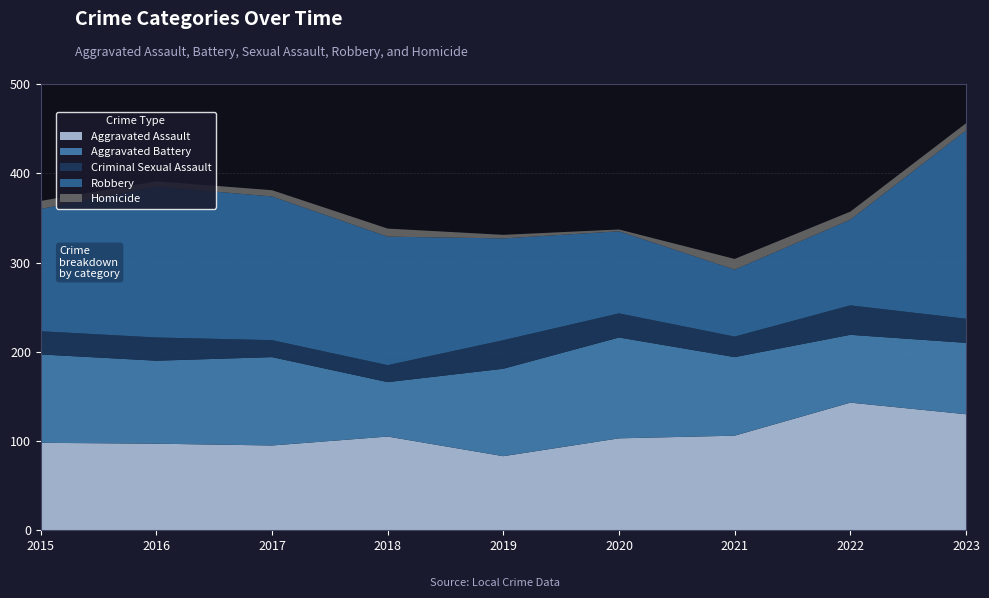

Reading right to left, extract all data points from this chart.

Aggravated Assault: 2023=130	2022=143	2021=106	2020=103	2019=83	2018=105	2017=95	2016=97	2015=98
Aggravated Battery: 2023=80	2022=76	2021=88	2020=113	2019=98	2018=61	2017=99	2016=93	2015=99
Criminal Sexual Assault: 2023=27	2022=33	2021=23	2020=27	2019=32	2018=19	2017=19	2016=26	2015=26
Robbery: 2023=211	2022=96	2021=75	2020=92	2019=114	2018=144	2017=161	2016=169	2015=137
Homicide: 2023=8	2022=9	2021=12	2020=2	2019=4	2018=9	2017=7	2016=6	2015=9